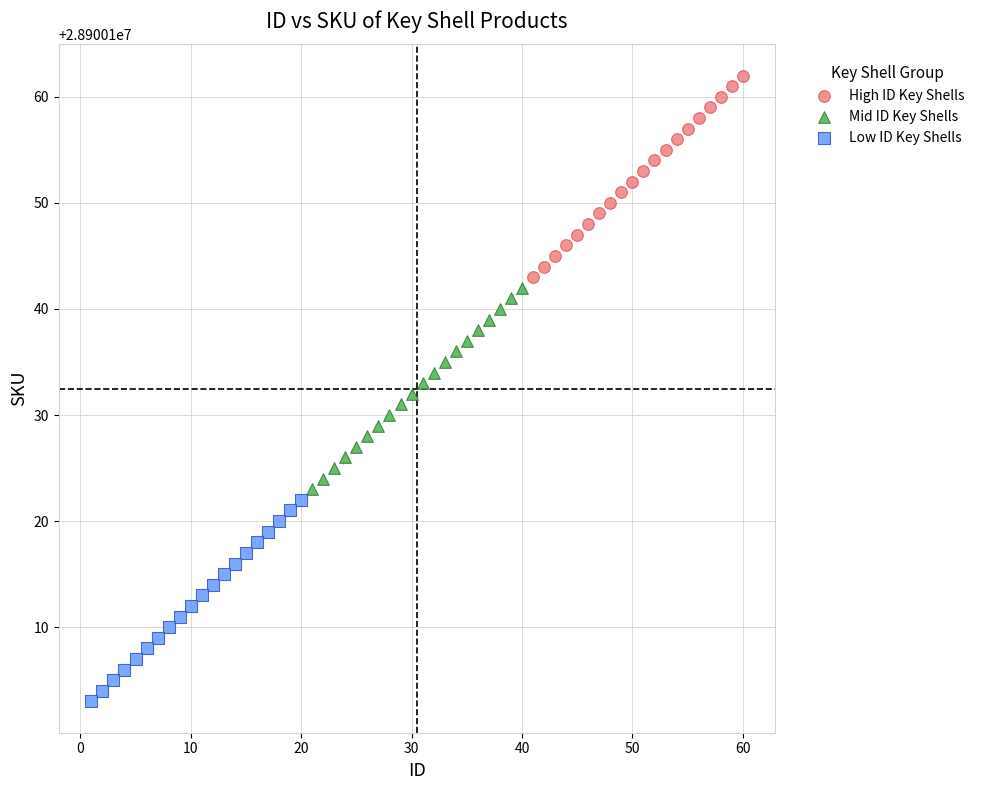

Which series reaches the minimum Y coordinate?

Low ID Key Shells